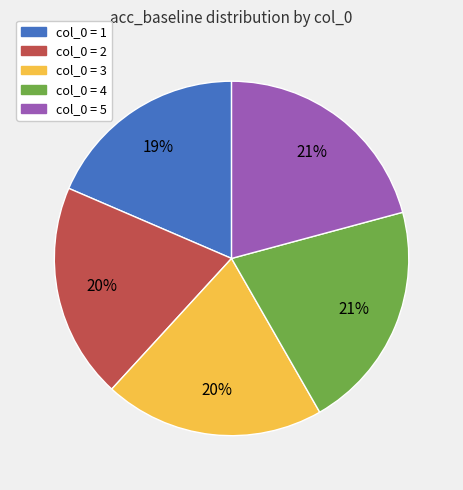

The col_0 = 1 slice represents 7% of the pie. True or false?

False